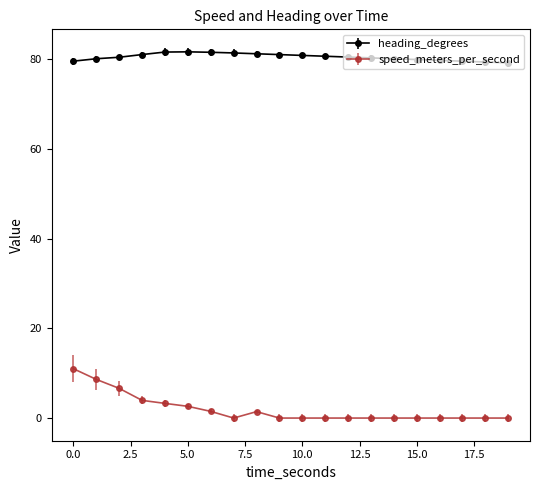

What is the value of the heading_degrees point at the 18th from the left?

79.6